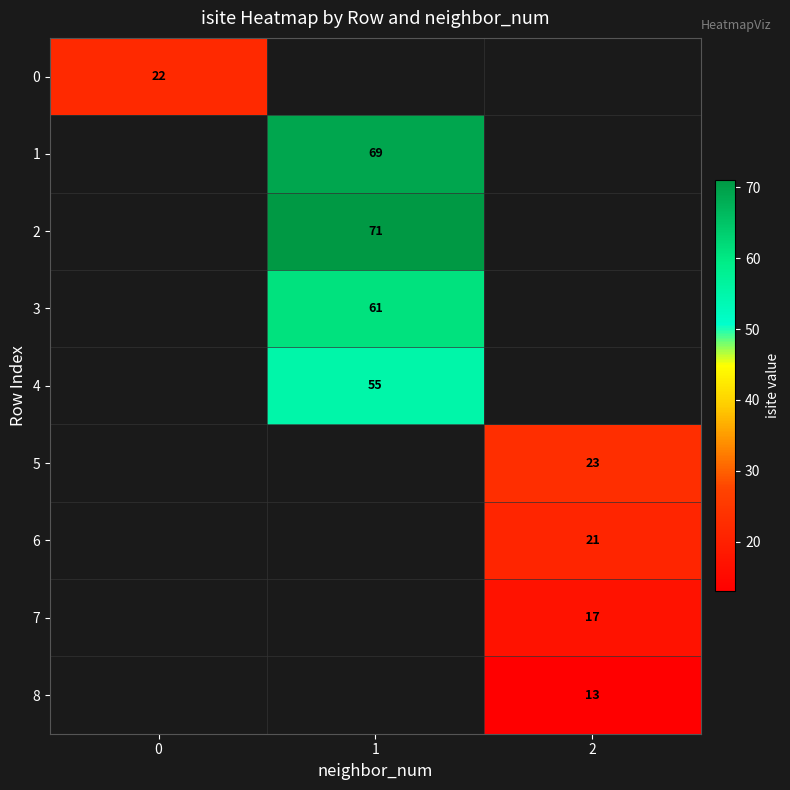

What is the maximum value shown in the chart?

71.0